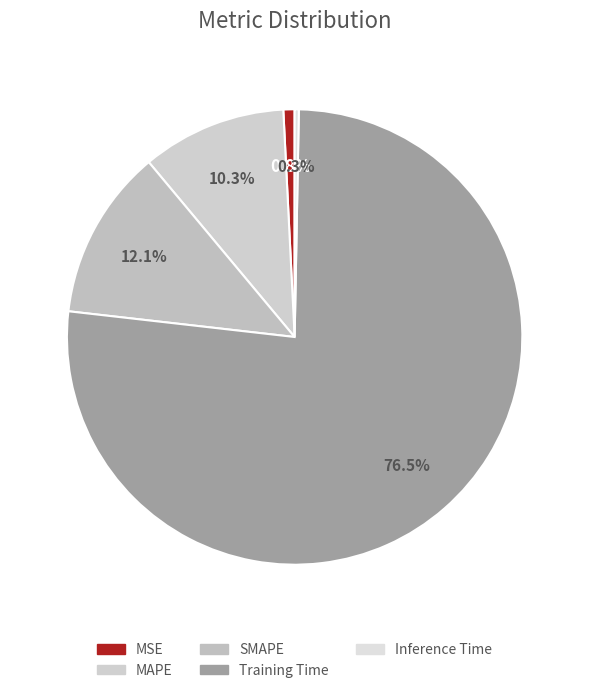

What portion of the pie excludes Training Time?

23.5%